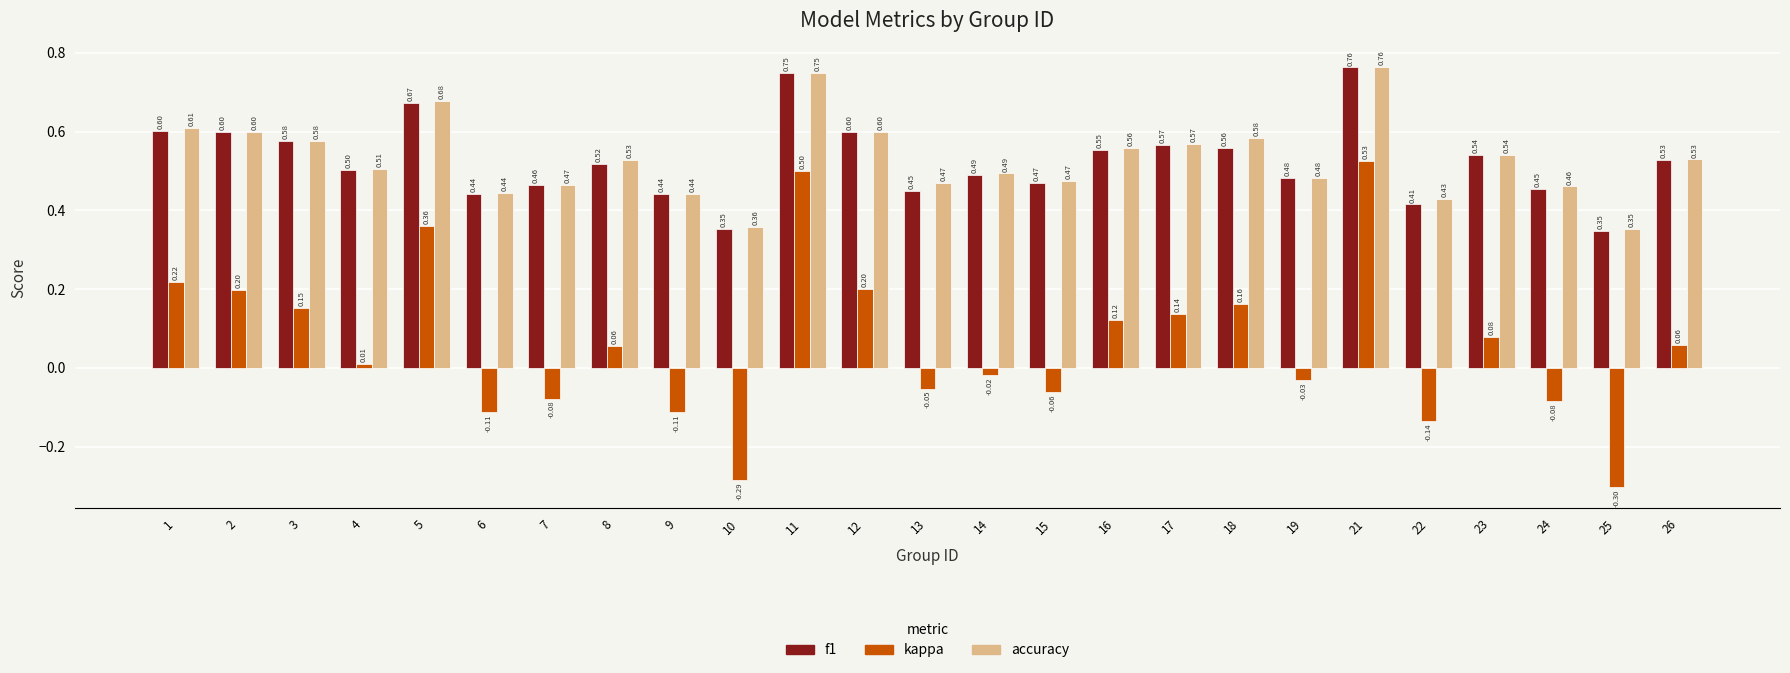

The value of accuracy at 12 is 1.1. True or false?

False